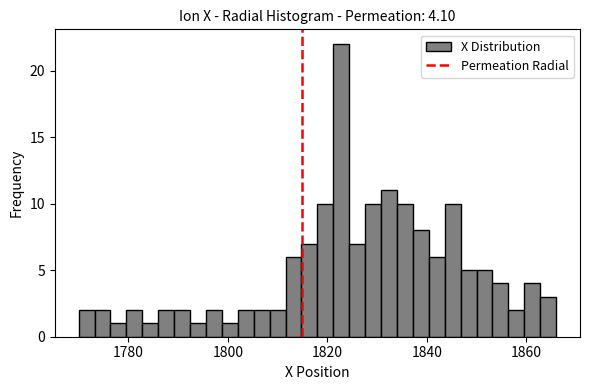

Read against the x-axis, roughly where is the centre of the tallest bar?

1822